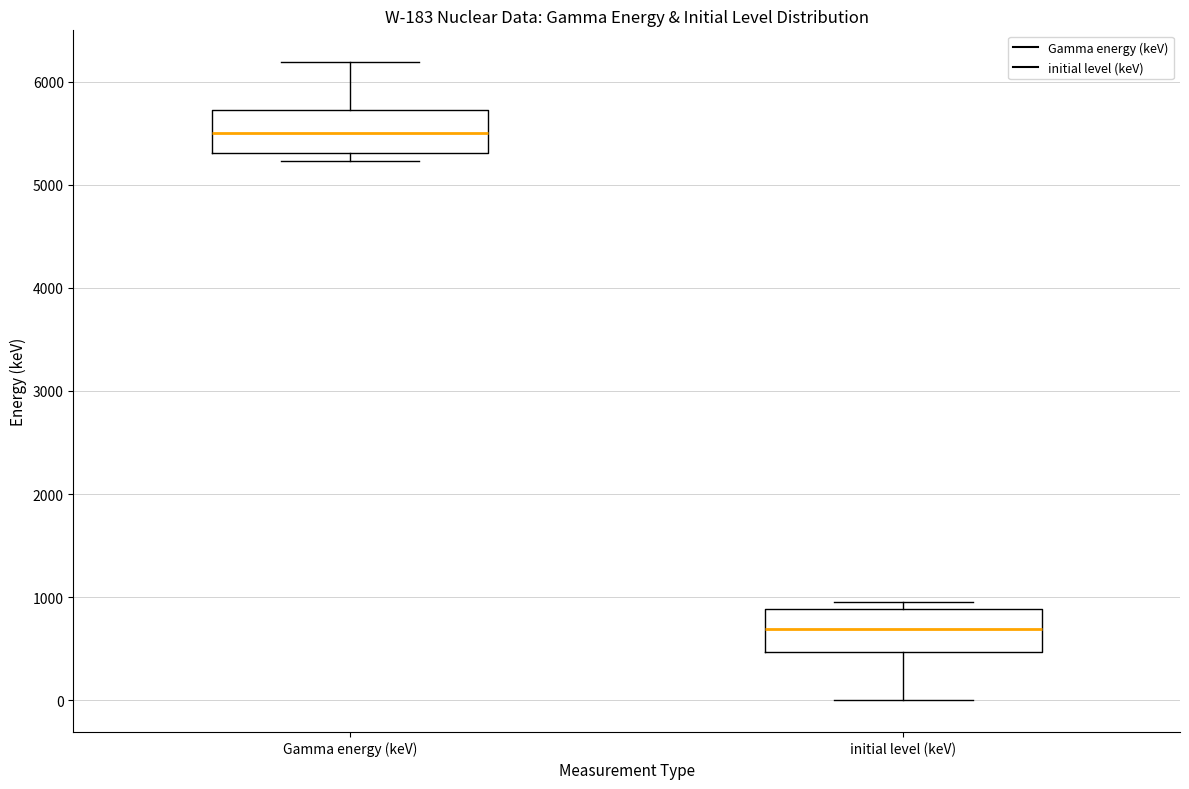

Which box's median line is the highest?

Gamma energy (keV)